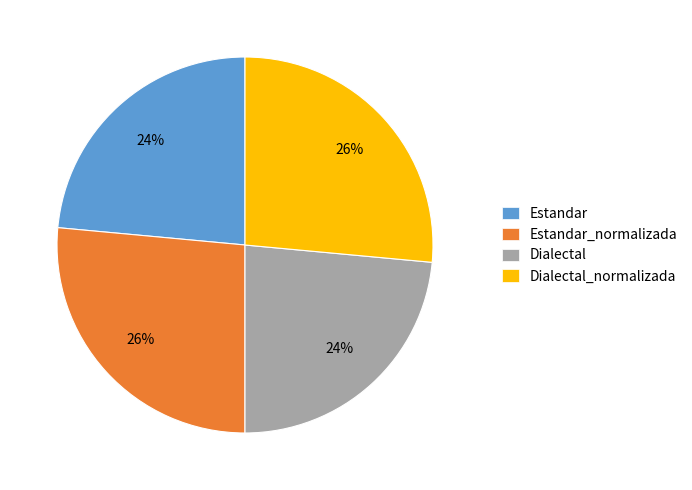

What is the ratio of the value at Dialectal to the value at Dialectal_normalizada?

0.9